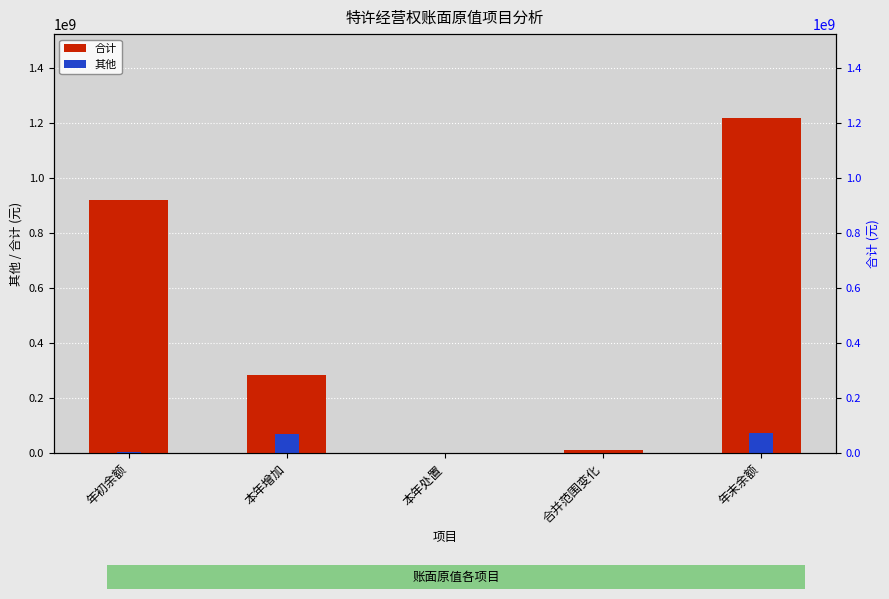

What is the total value across all series at 本年处置?

696650.1